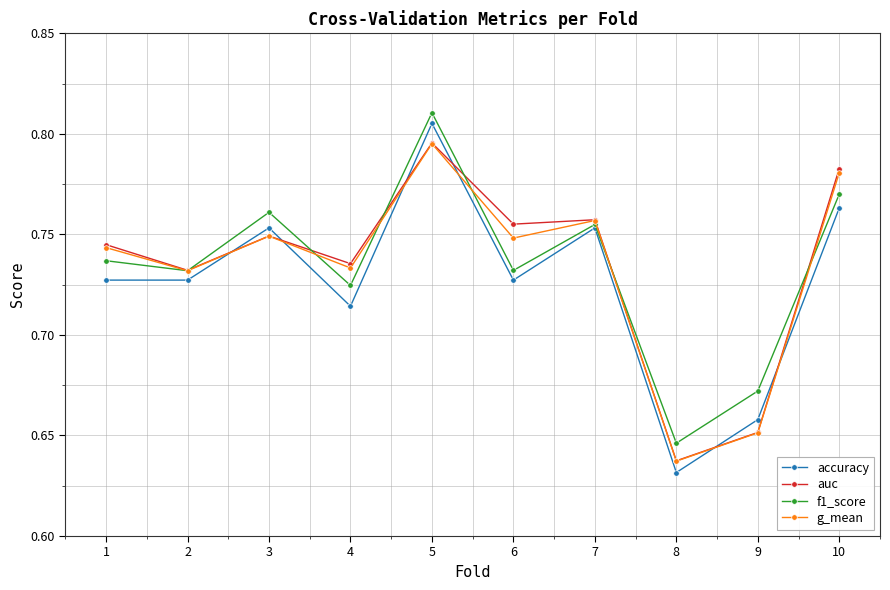

At which category does auc reach its first local valley?

2